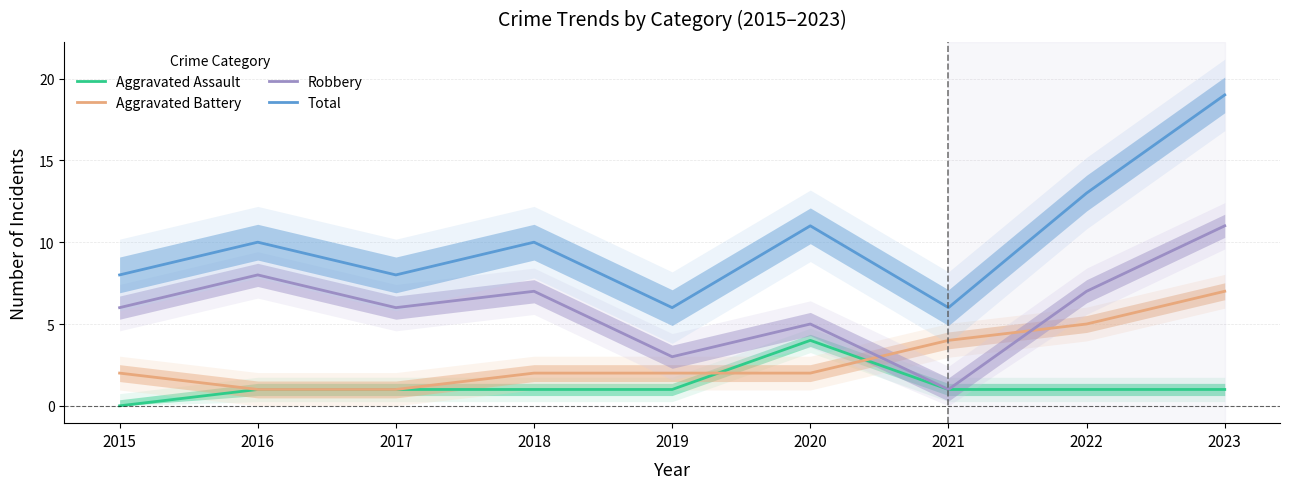

What is the difference between the highest and lowest values at 2022?

12